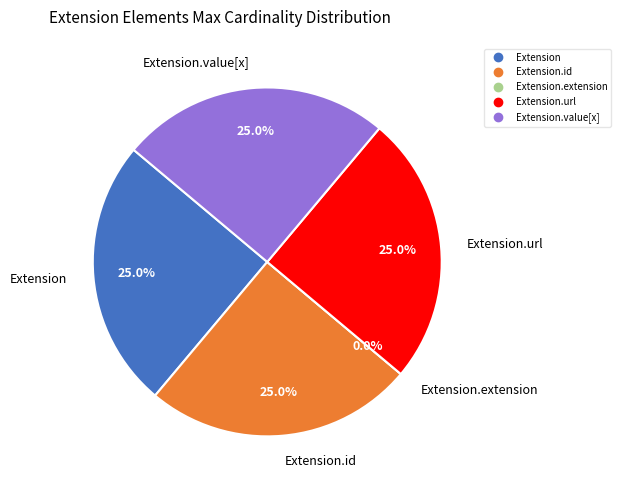

Does Extension.value[x] represent more than half of the total?

No